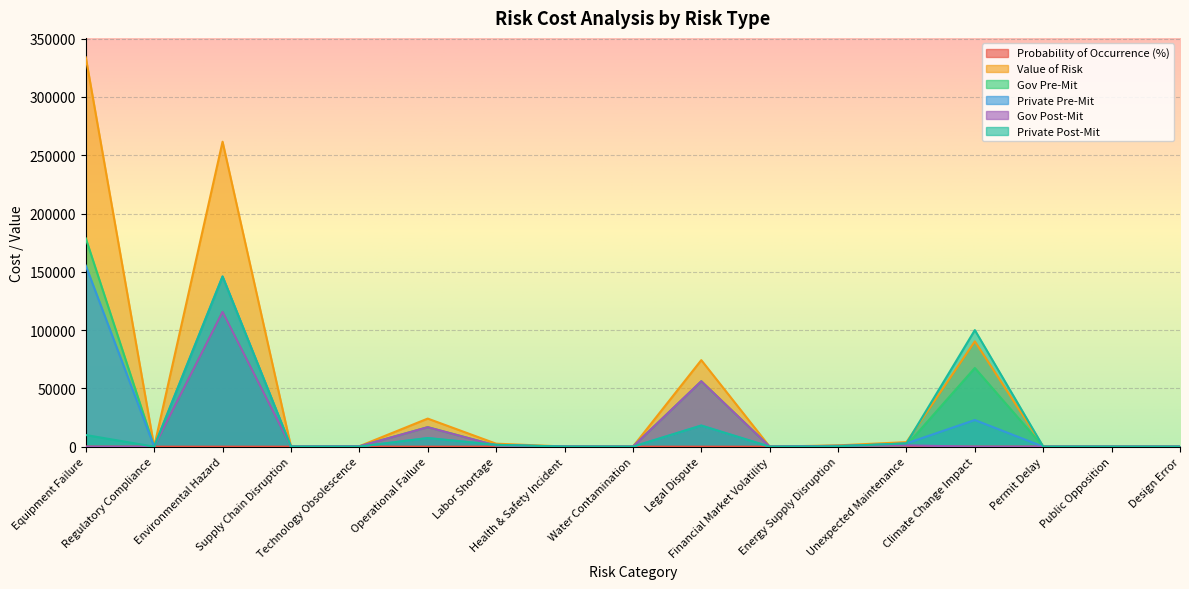

How many intersections are there between Probability of Occurrence (%) and Private Pre-Mit?

1